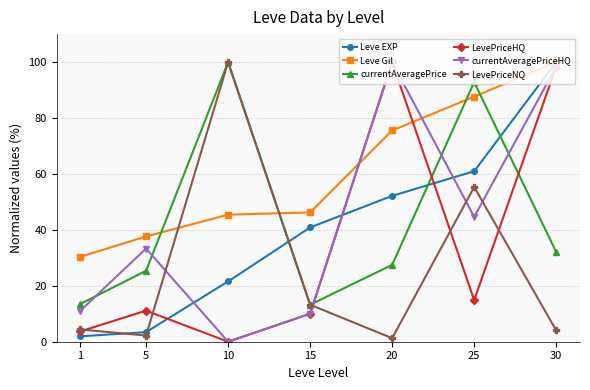

What is the difference between the highest and lowest values at 1?

28.4